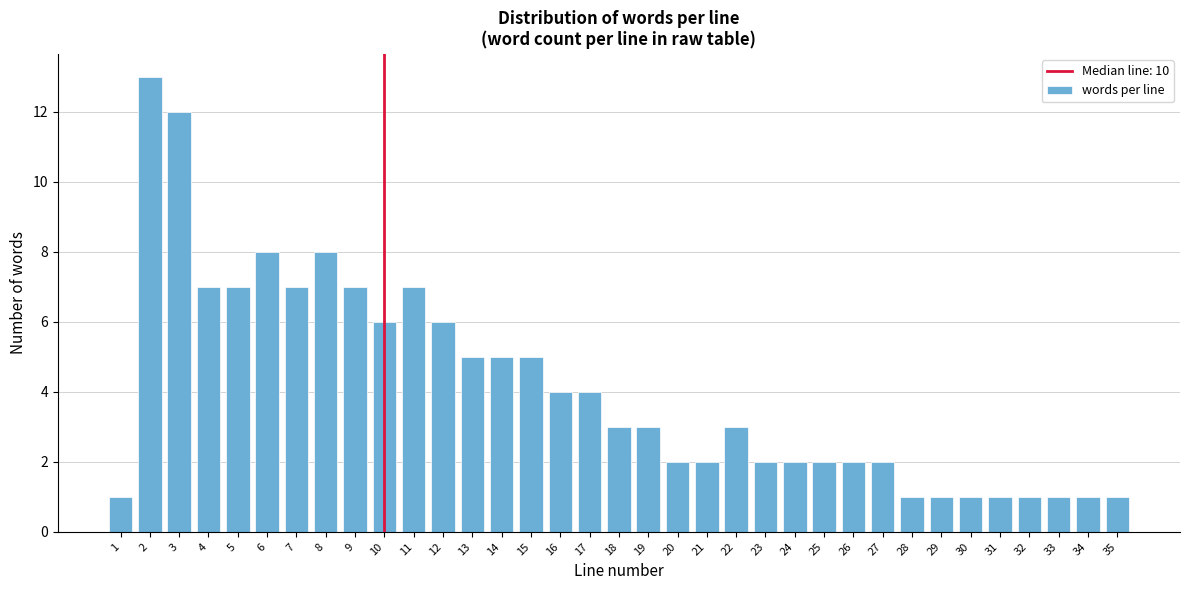

What is the value of the 30th bar from the left?

1